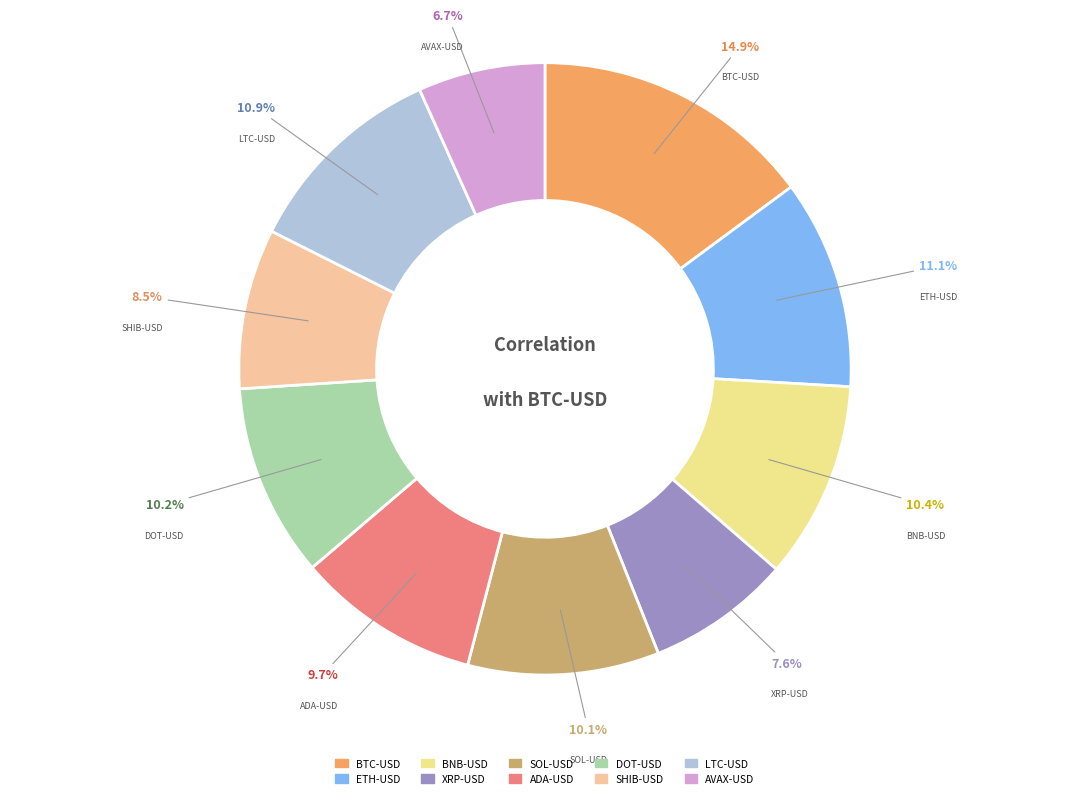

Which has a higher value, AVAX-USD or DOT-USD?

DOT-USD